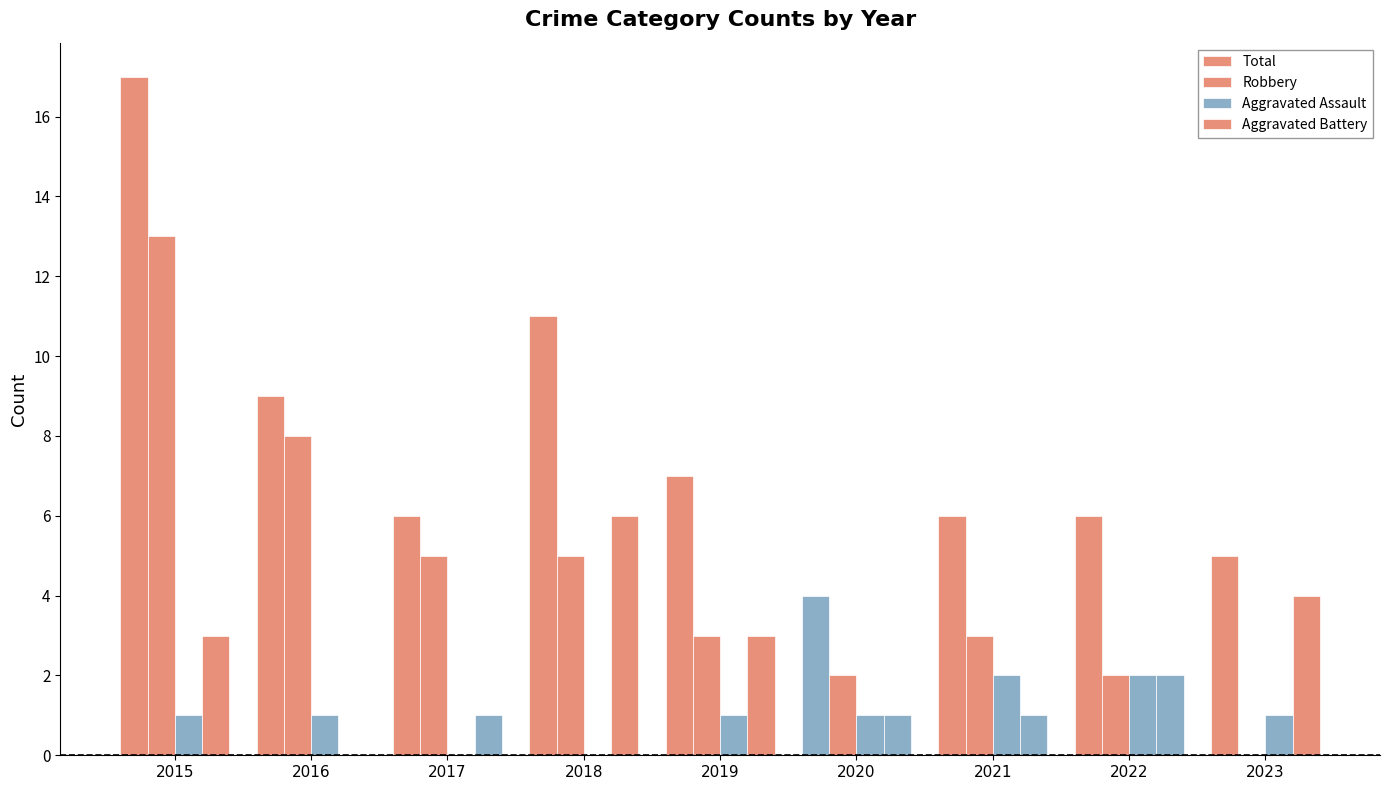

At 2016, list the series in order from largest to smallest.

Total, Robbery, Aggravated Assault, Aggravated Battery